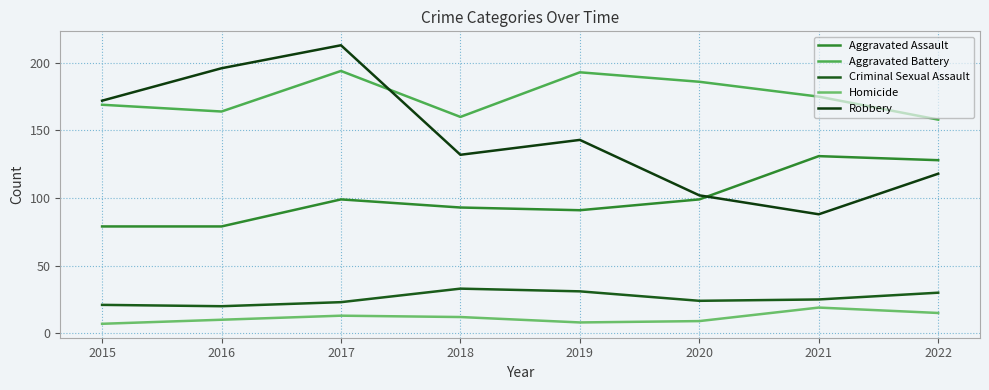

Reading right to left, list all the values displayed in this chart.

Aggravated Assault: 2022=128	2021=131	2020=99	2019=91	2018=93	2017=99	2016=79	2015=79
Aggravated Battery: 2022=158	2021=175	2020=186	2019=193	2018=160	2017=194	2016=164	2015=169
Criminal Sexual Assault: 2022=30	2021=25	2020=24	2019=31	2018=33	2017=23	2016=20	2015=21
Homicide: 2022=15	2021=19	2020=9	2019=8	2018=12	2017=13	2016=10	2015=7
Robbery: 2022=118	2021=88	2020=102	2019=143	2018=132	2017=213	2016=196	2015=172